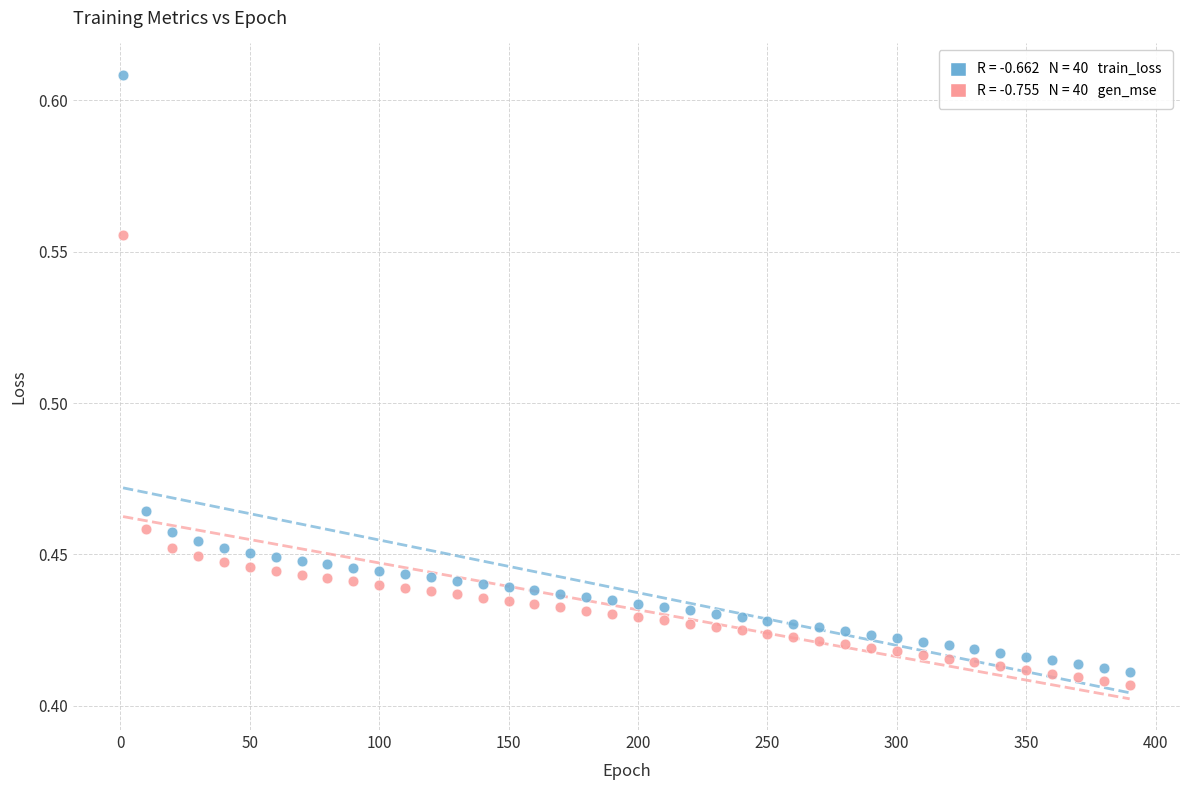

Across all data points, what is the range of X values (max minus min)?

389.0